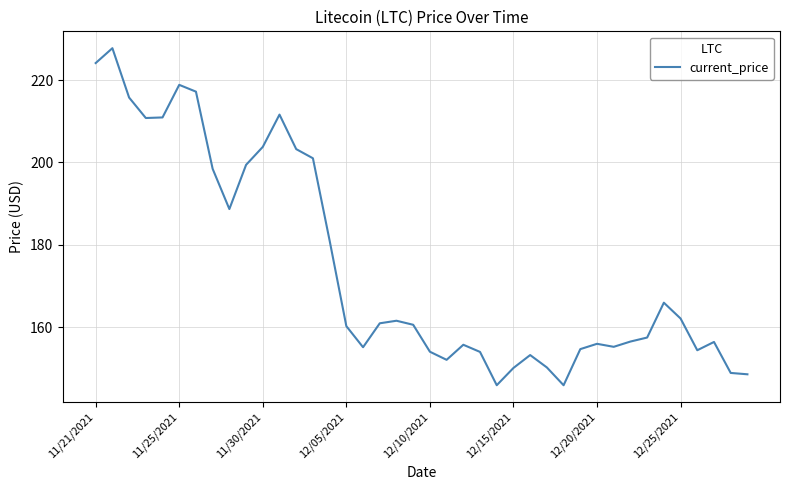

Does the chart display data point markers on the line(s)?

No